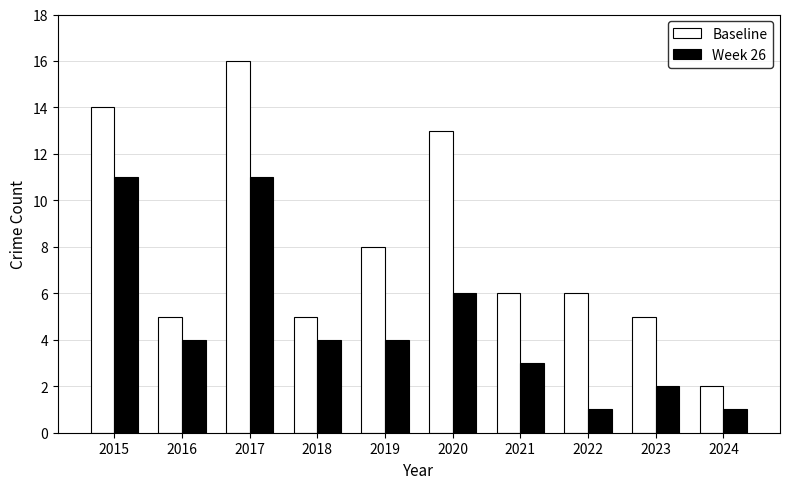

Which category has the lowest value in the Baseline series?

2024